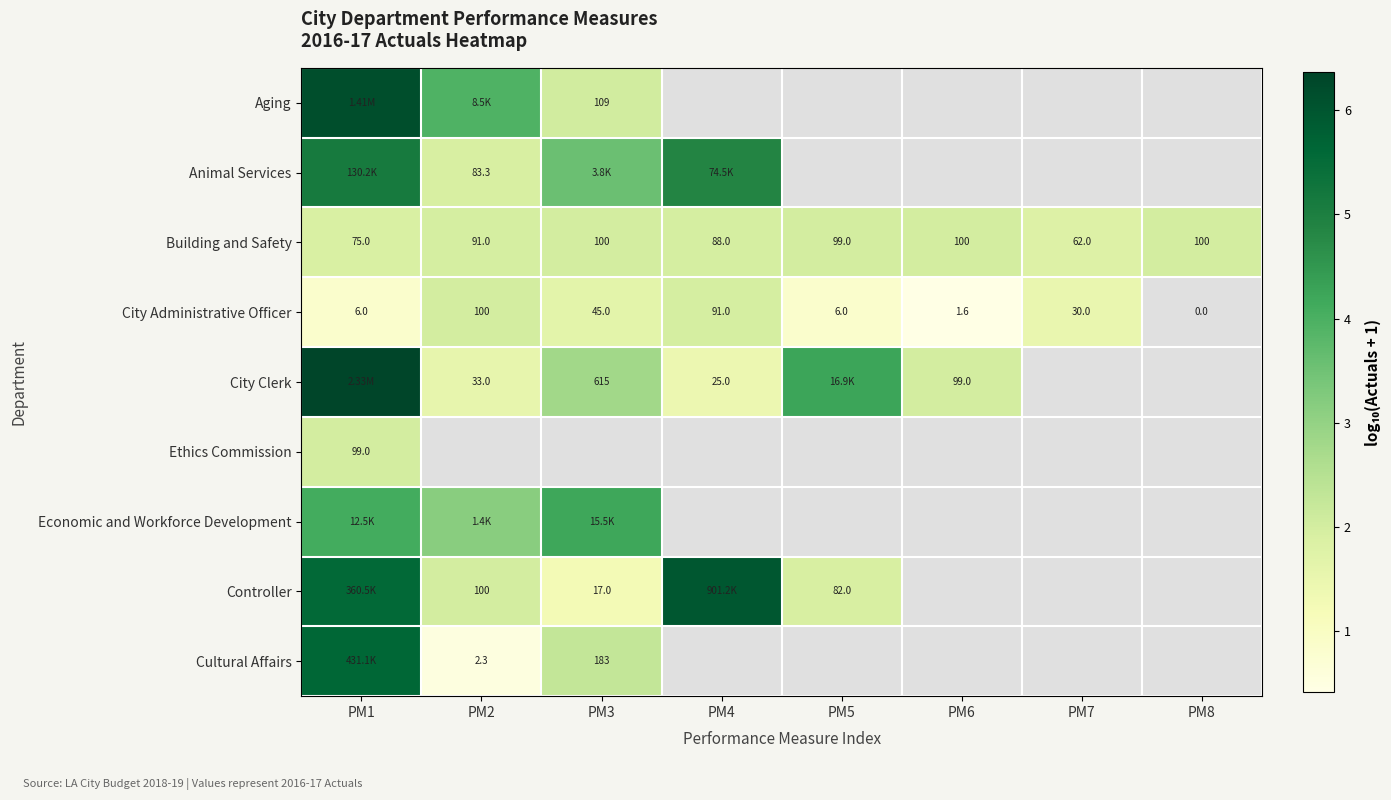

Rank the categories by Aging value from highest to lowest.

PM1, PM2, PM3, PM4, PM5, PM6, PM7, PM8